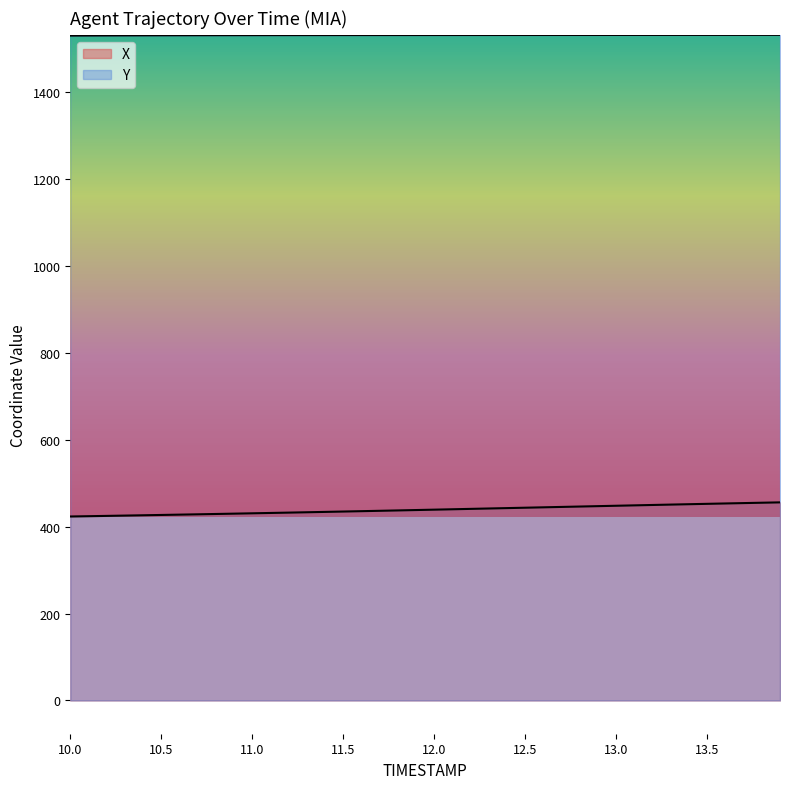

At which label is X closest to 439?

12.0